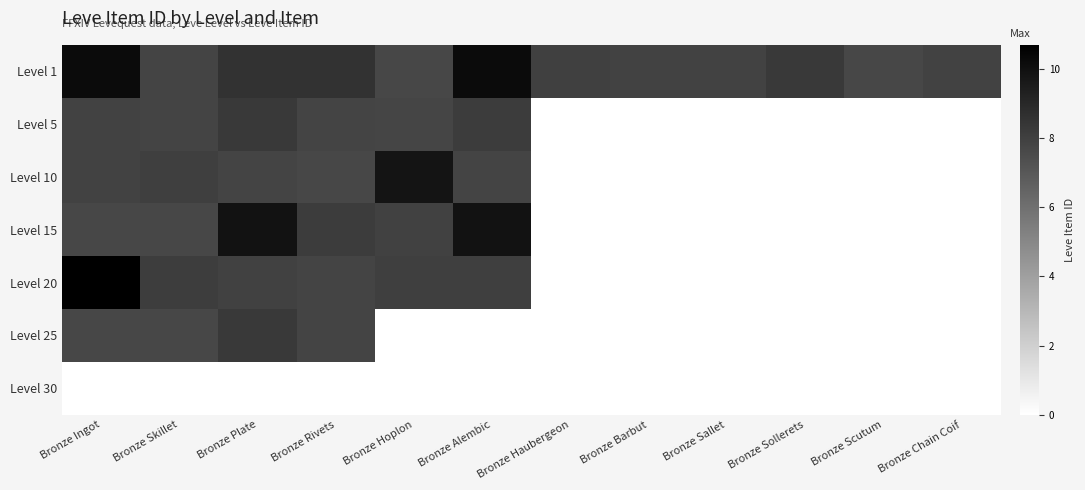

At which category is the sum across all series the highest?

Bronze Ingot